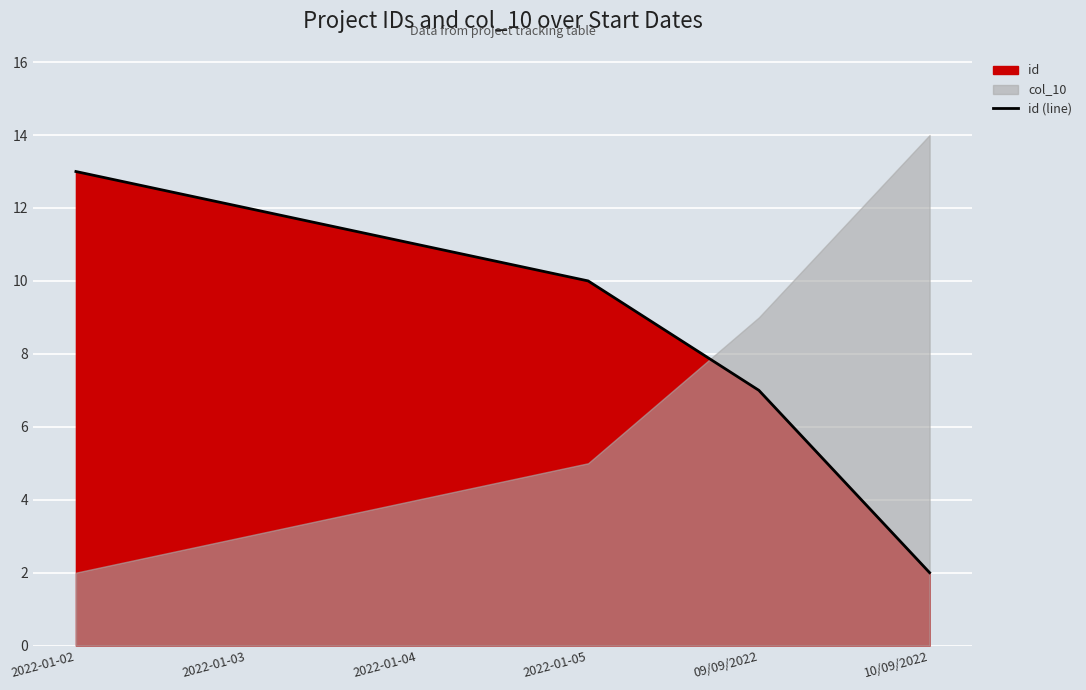

What is the sum of all values?

55